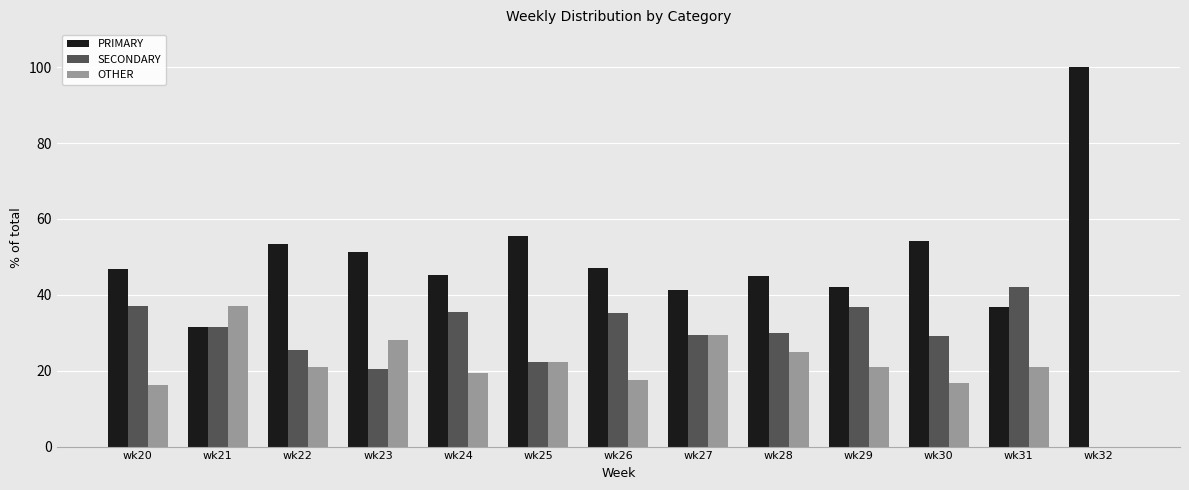

Is the value of OTHER at wk26 greater than the value of SECONDARY at wk25?

No